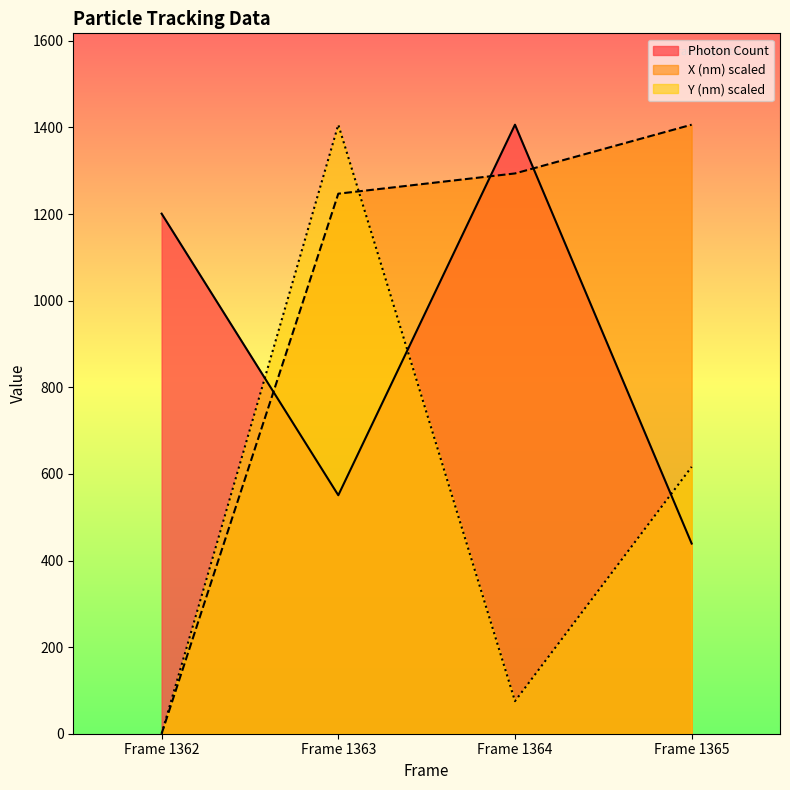

The Y (nm) series shows -822.9 at Frame 1362. True or false?

False